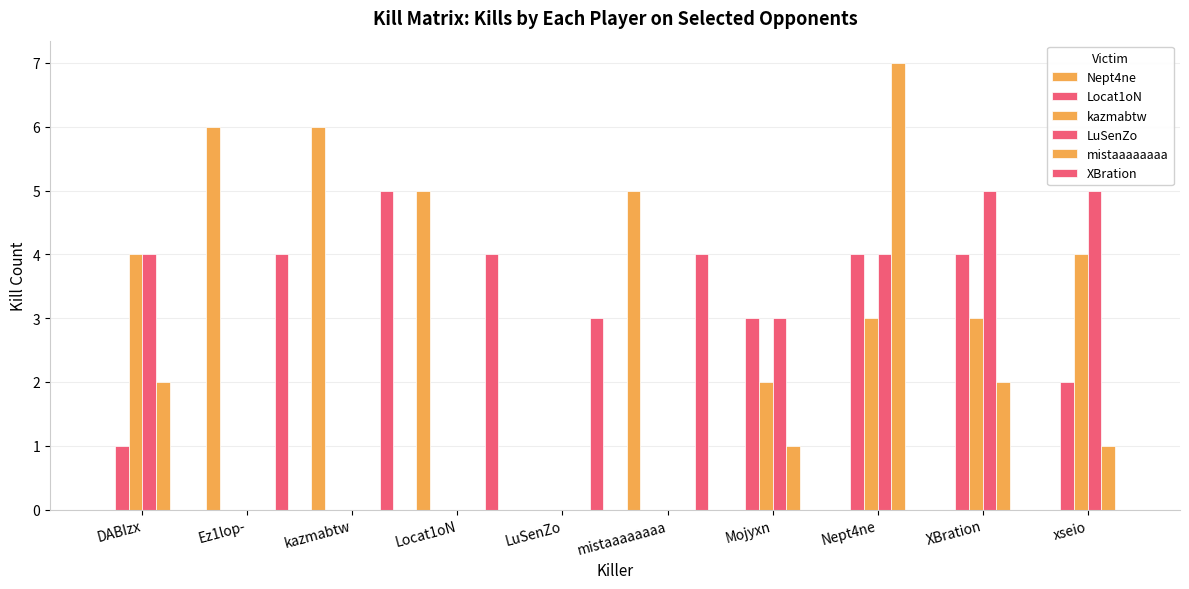

Are the bars horizontal?

No